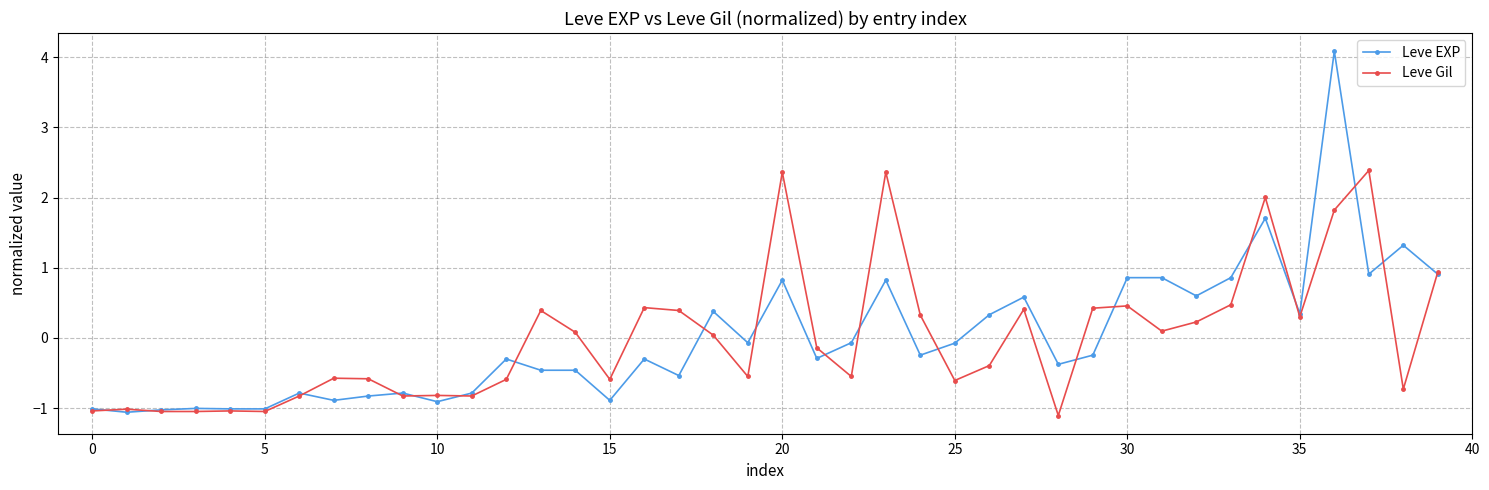

What are all the series names shown in the legend?

Leve EXP, Leve Gil